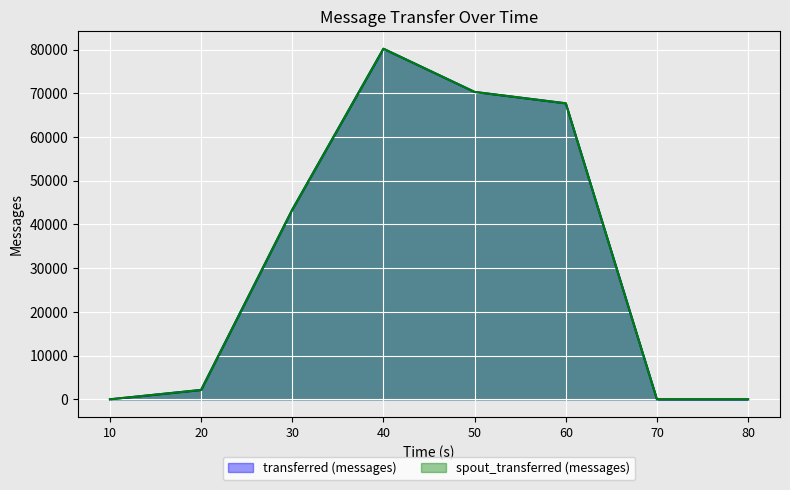

Is it true that transferred (messages) equals 67720 at 60?

True